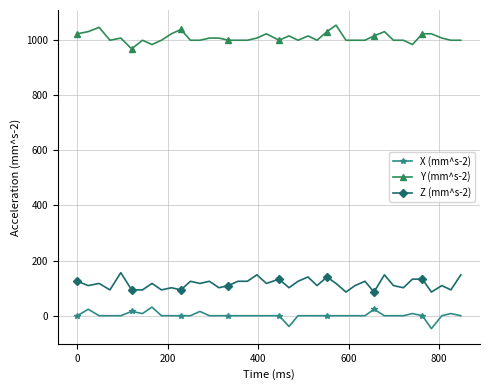

True or false: Y (mm^s-2) and X (mm^s-2) cross at least once.

False